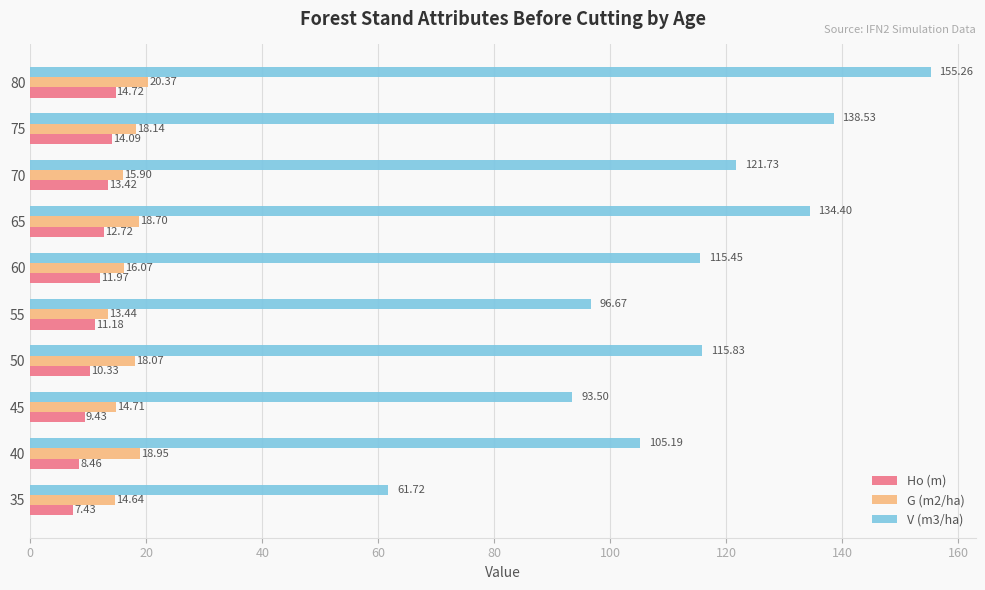

Rank the series at 60 from lowest to highest value.

Ho (m), G (m2/ha), V (m3/ha)